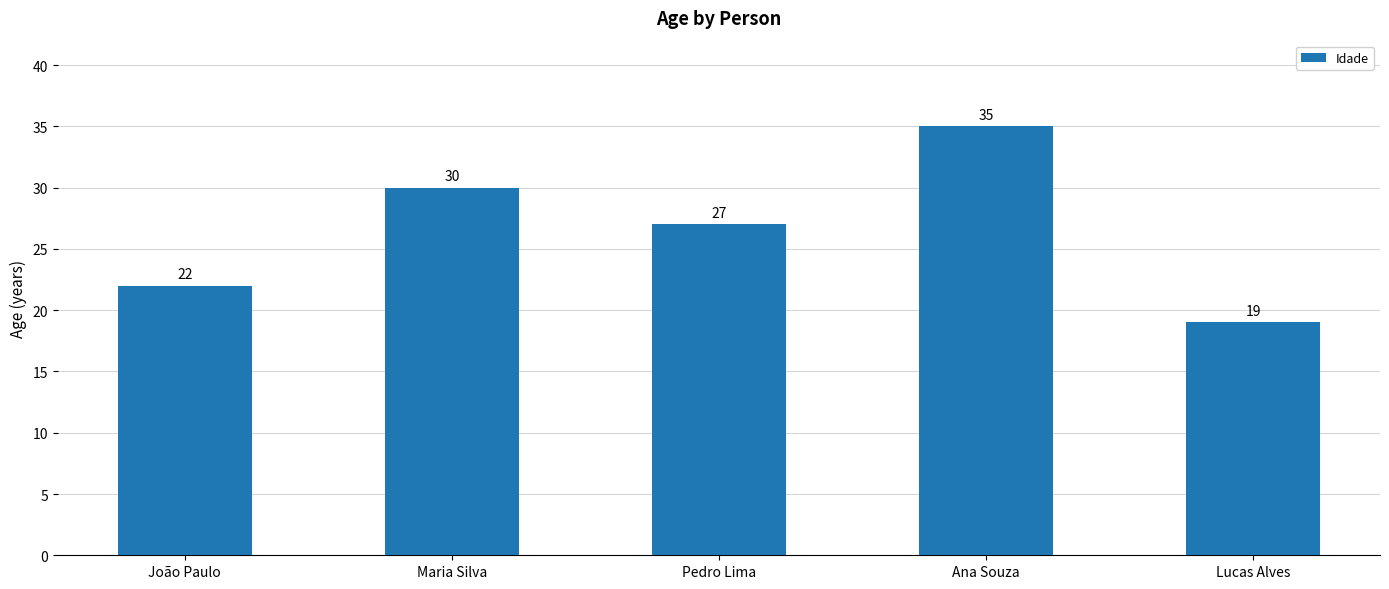

How many data points are less than 27?

2